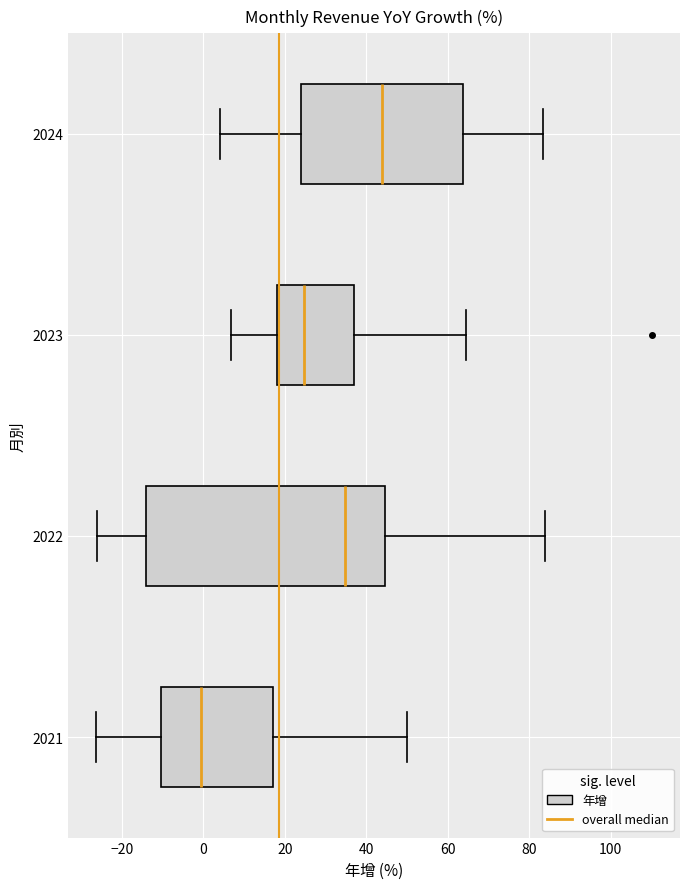

Which box has the furthest to the right median line?

2024